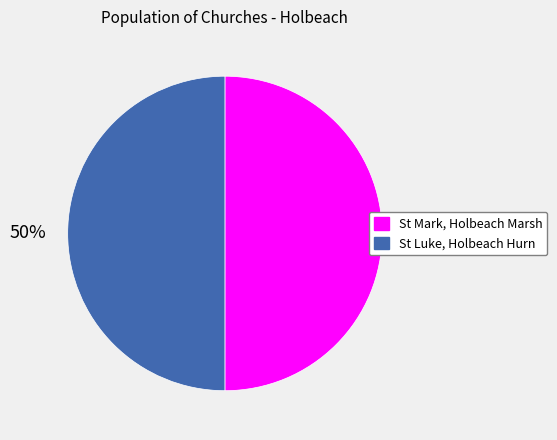

Combined, do St Luke, Holbeach Hurn and St Mark, Holbeach Marsh account for over 50%?

Yes